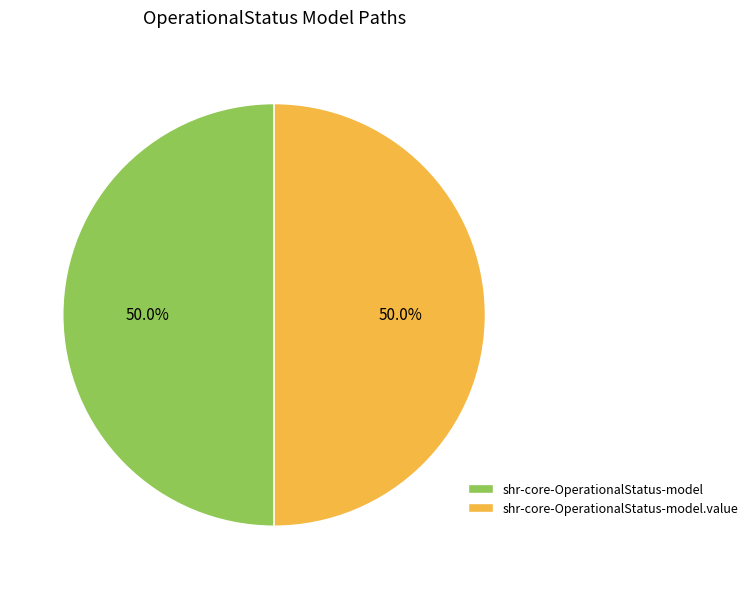

How many slices are in this pie chart?

2